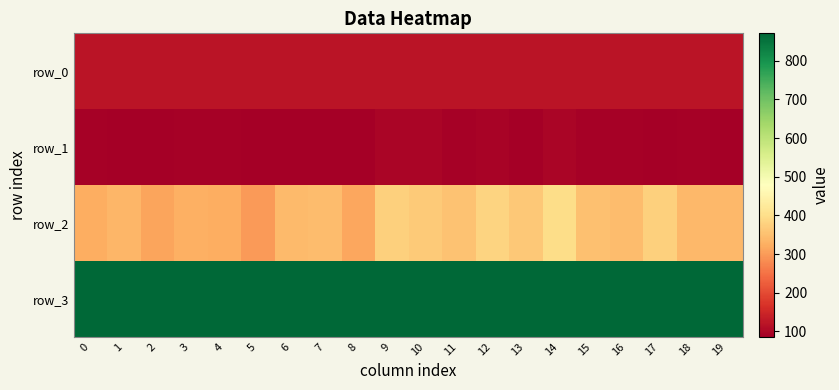

What is the average value of the row_2 series?

345.6